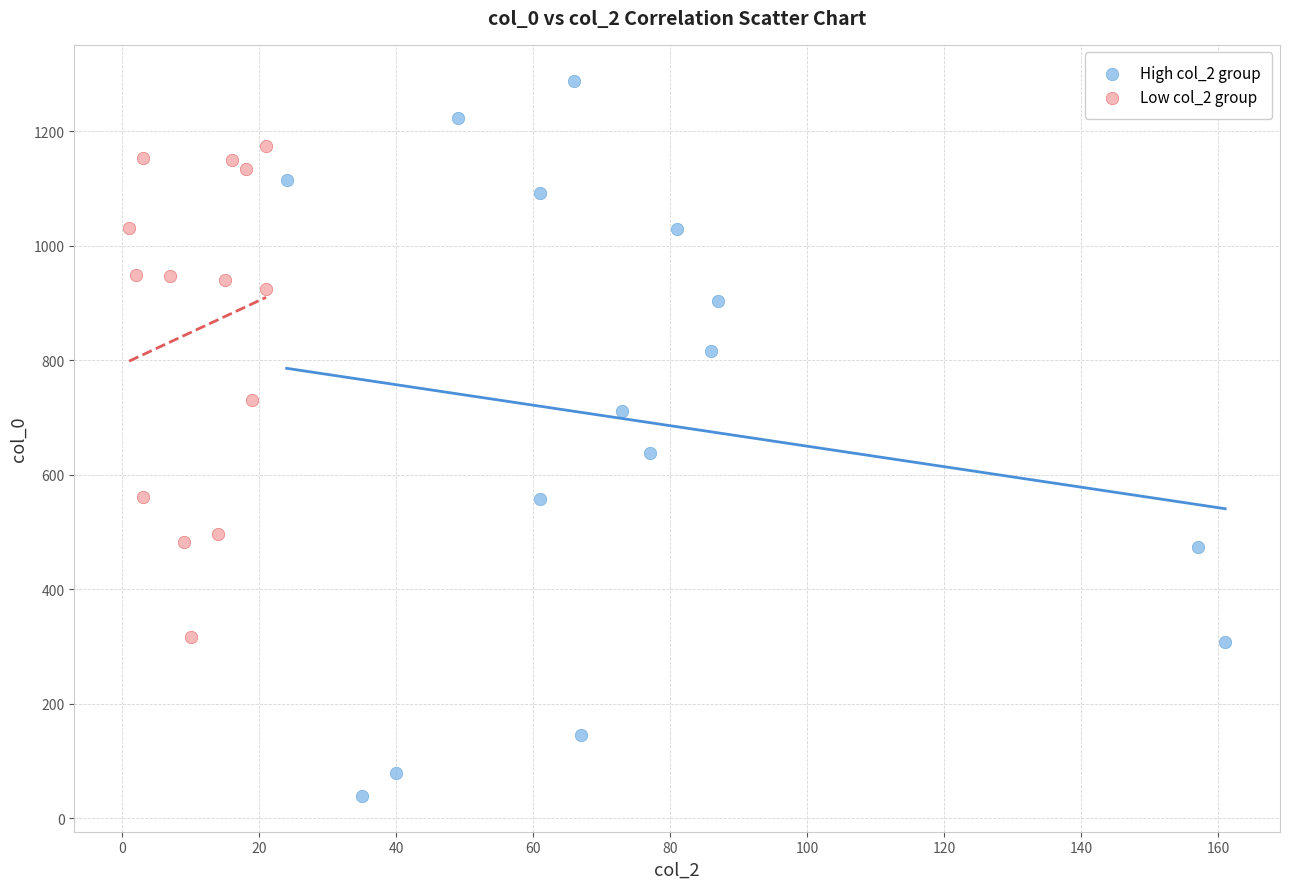

Which series reaches the maximum Y coordinate?

High col_2 group